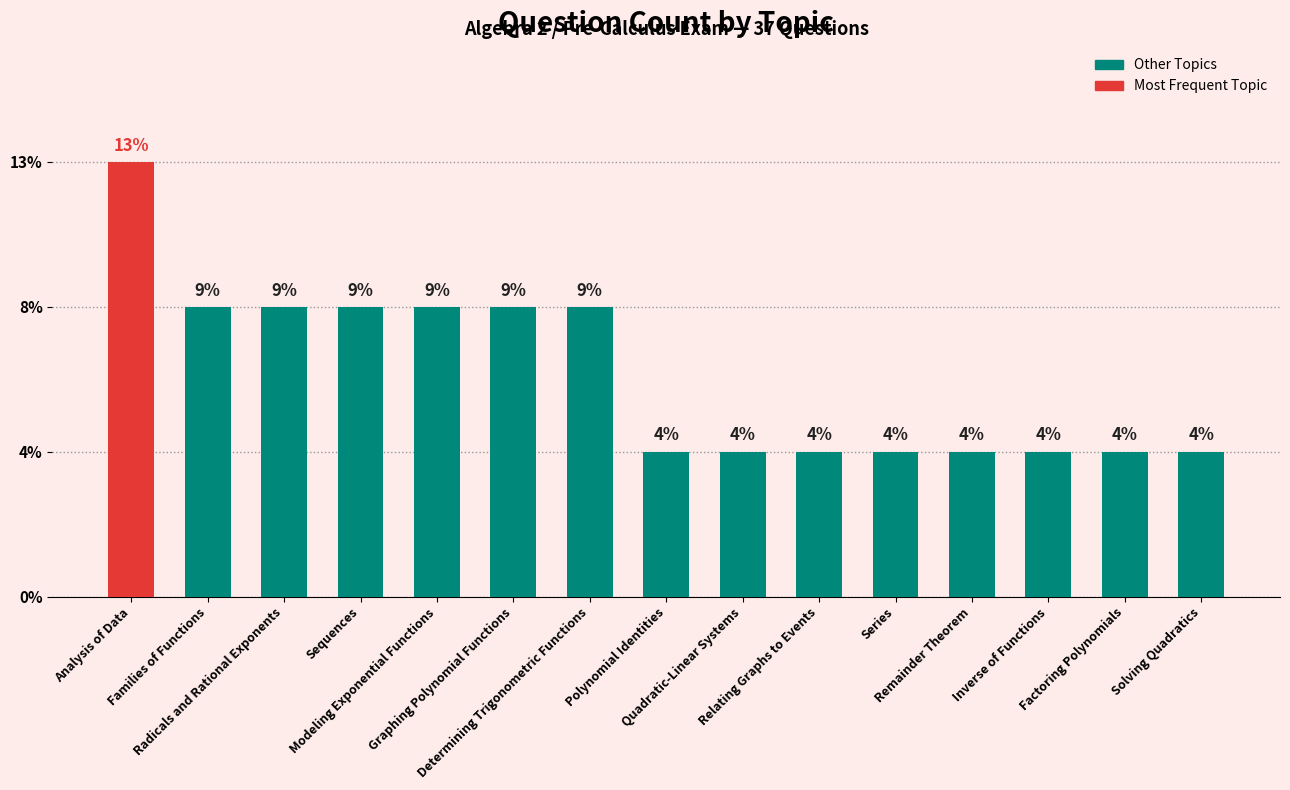

Does the chart contain any negative values?

No